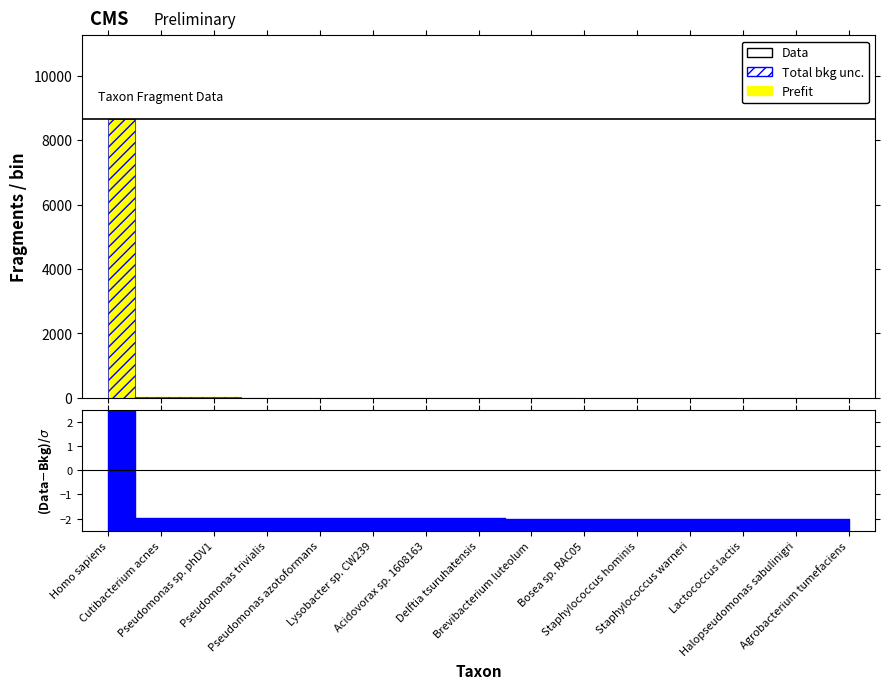

True or false: PropNonHost and Fragments intersect in this chart.

False